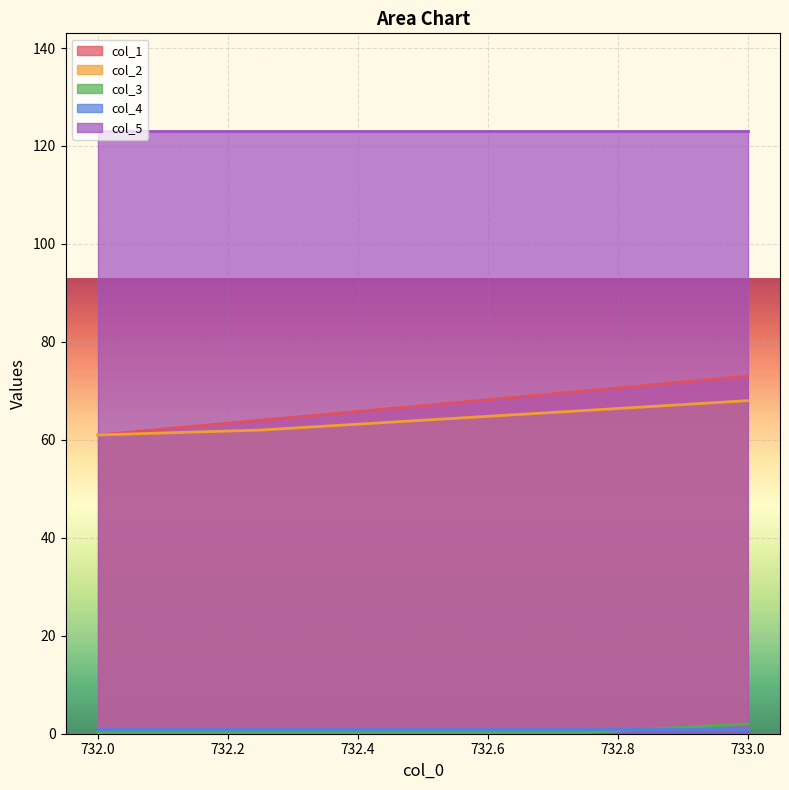

What is the highest value of the col_3 series?

2.0